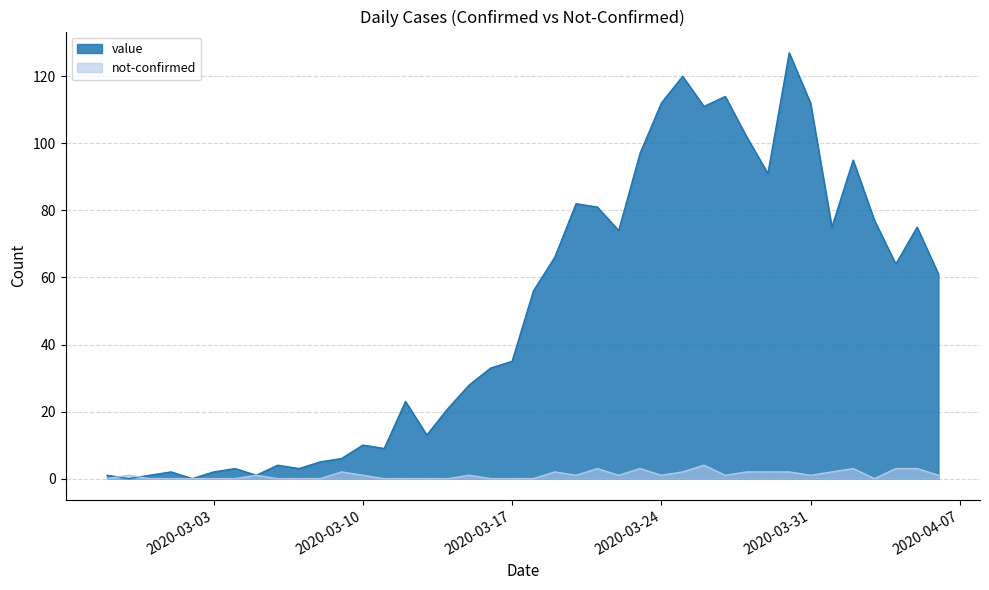

Which has a higher value, 2020-03-24 or 2020-03-13?

2020-03-24